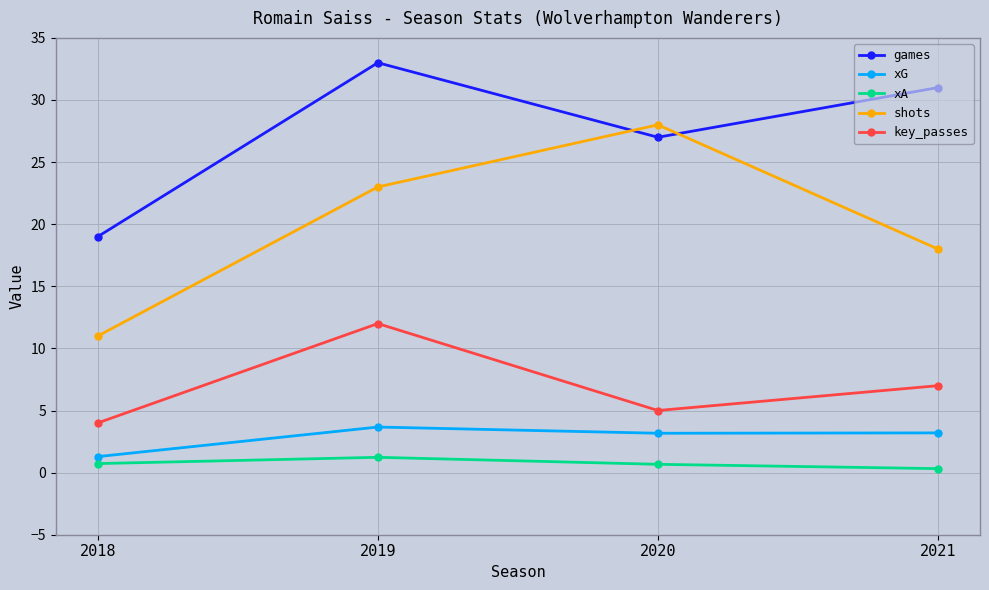

Is it true that xG equals 1.3 at 2020?

False